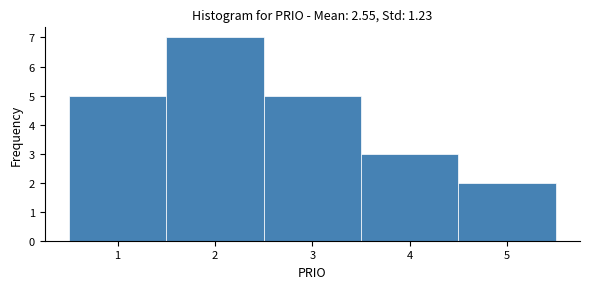

Reading left to right, list every bar in this chart as the range it spans on the x-axis followed by its height. The values are not printed on the chart, so give them approximately, as read against the axis.

0.5 to 1.5: 5
1.5 to 2.5: 7
2.5 to 3.5: 5
3.5 to 4.5: 3
4.5 to 5.5: 2